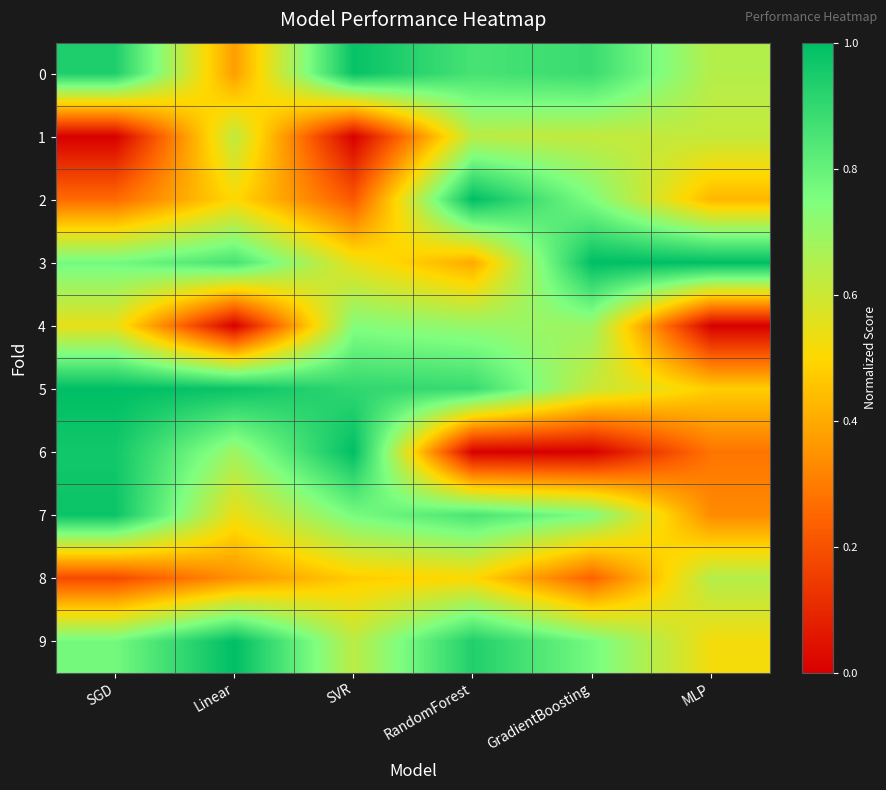

Which has a higher value, MLP or GradientBoosting?

GradientBoosting